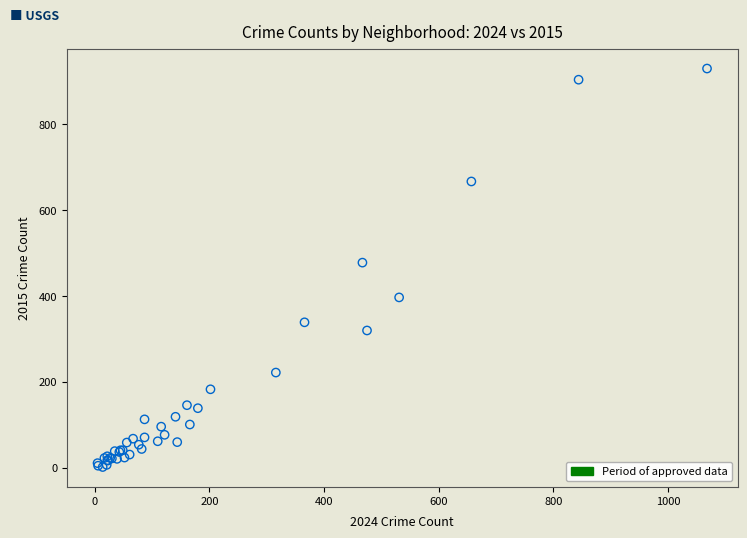

What Y value in the scatter plot is closest to 466?

478